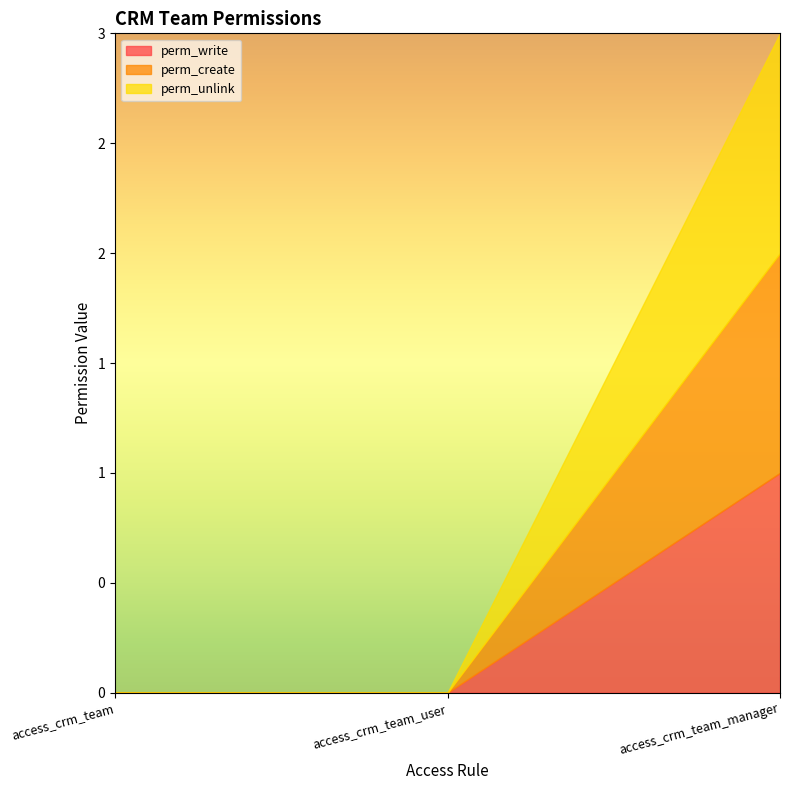

How many lines are shown in the chart?

3